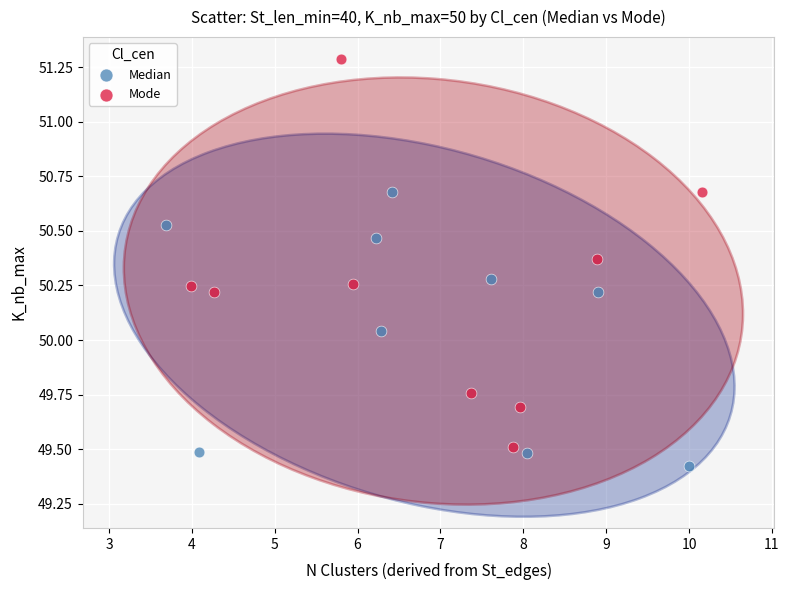

Which series contains the highest Y value?

Mode